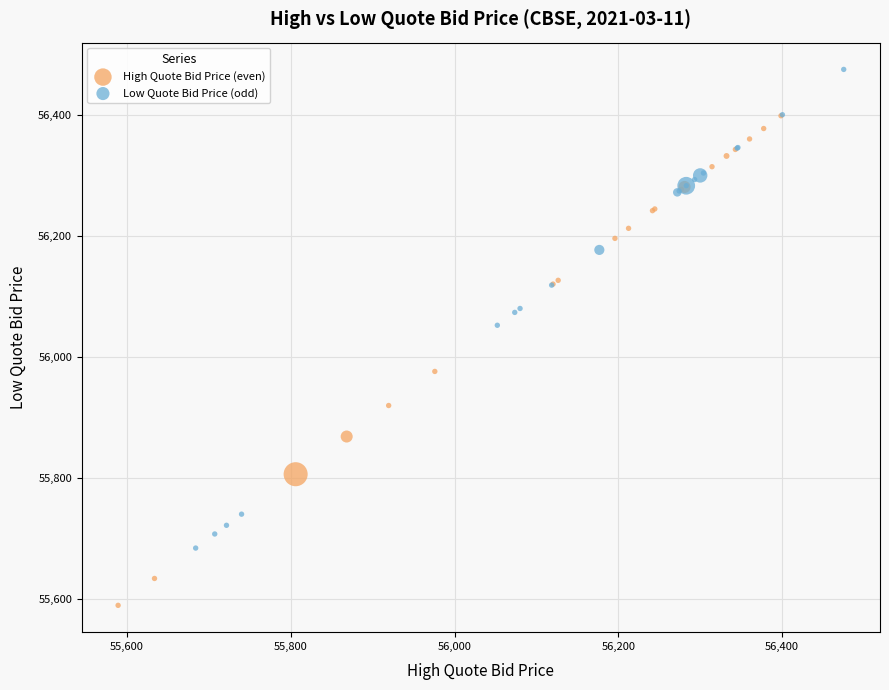

Which series contains the lowest Y value?

High Quote Bid Price (even)